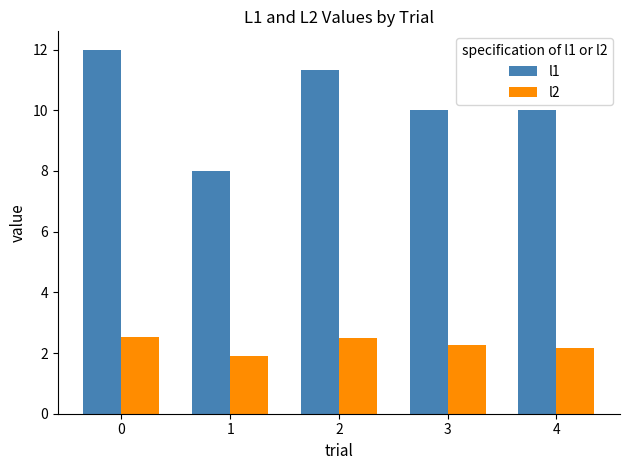

At which category does the chart reach its minimum across all series?

1